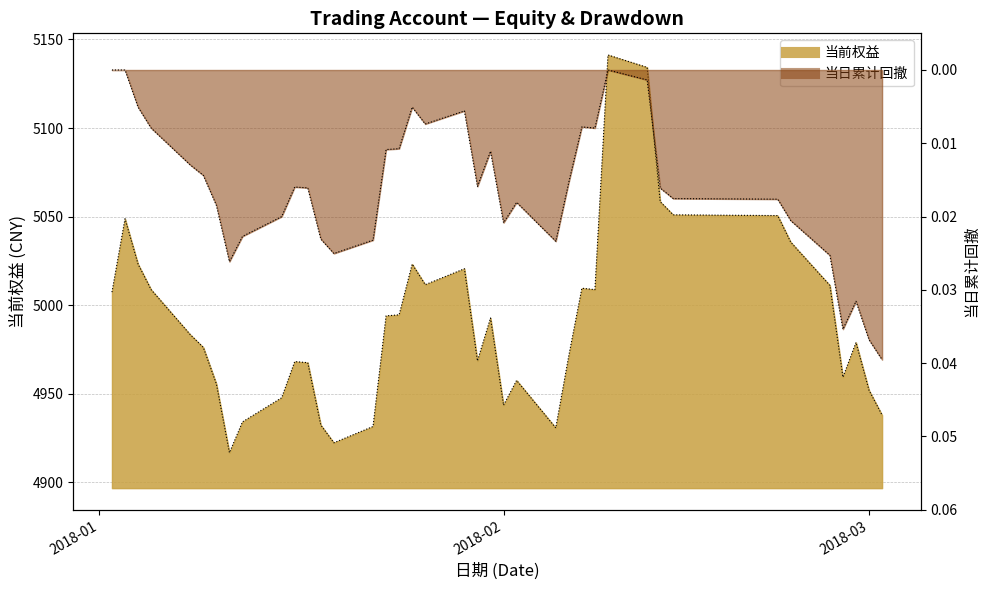

At which category is the sum across all series the highest?

2018/02/09